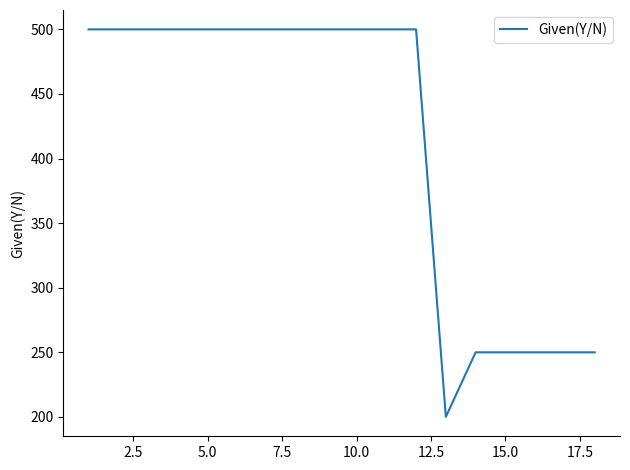

Reading right to left, list all the values displayed in this chart.

250	250	250	250	250	200	500	500	500	500	500	500	500	500	500	500	500	500